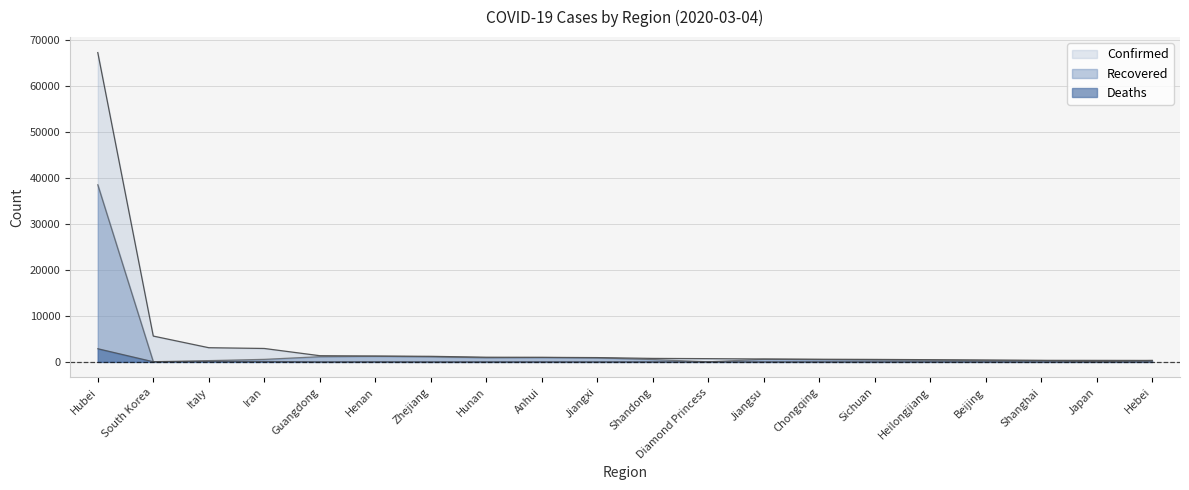

What is the sum of the Confirmed values at Henan and Anhui?

2262